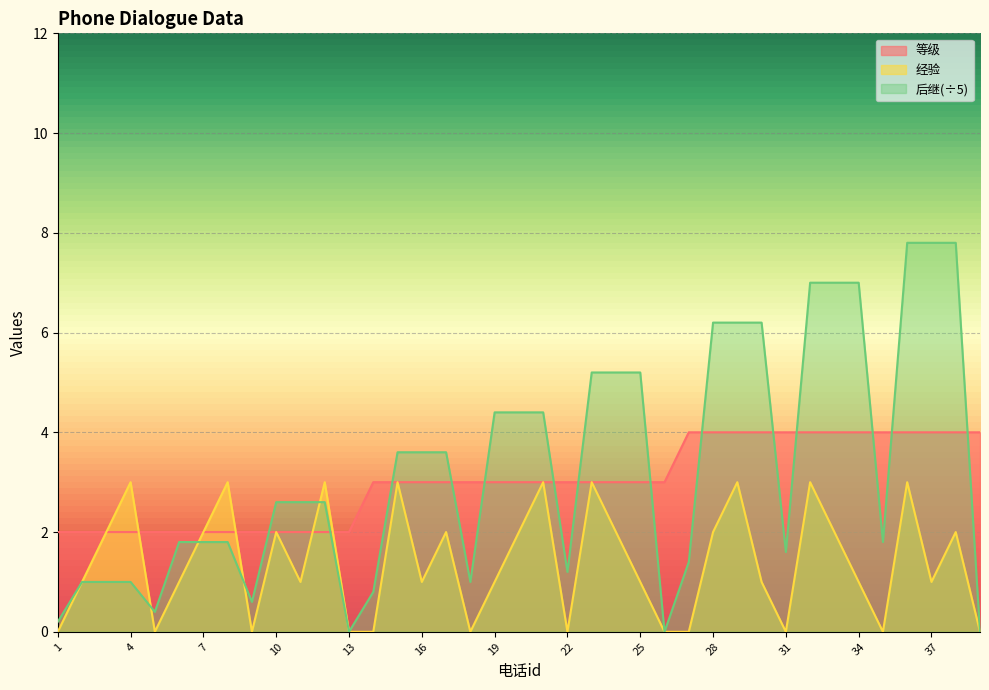

Which series changed the most between 1 and 23?

后继